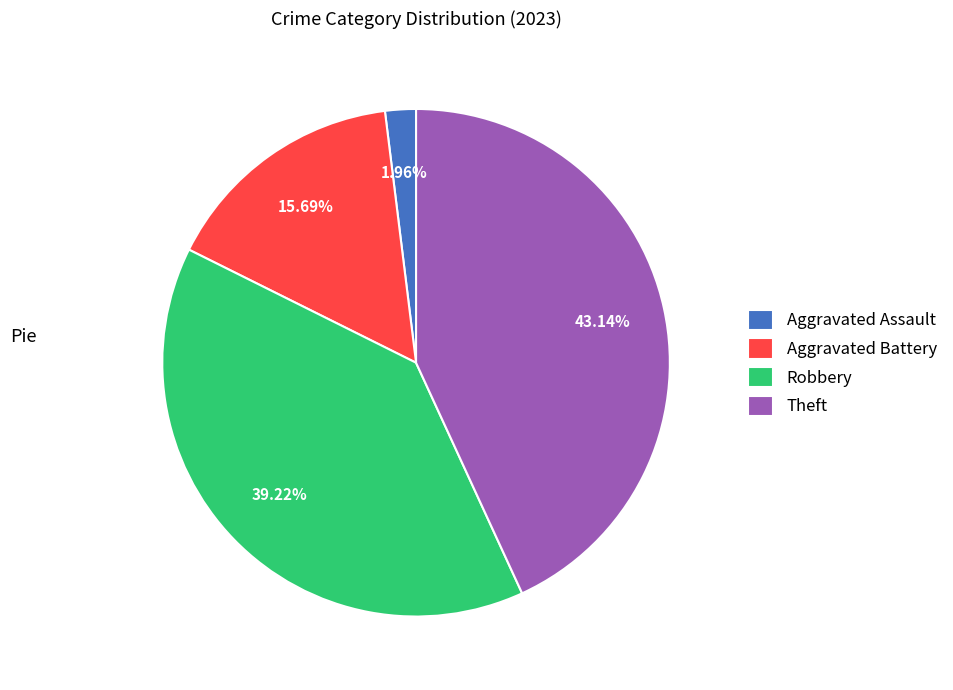

How much of the chart is everything except Aggravated Battery?

84.3%